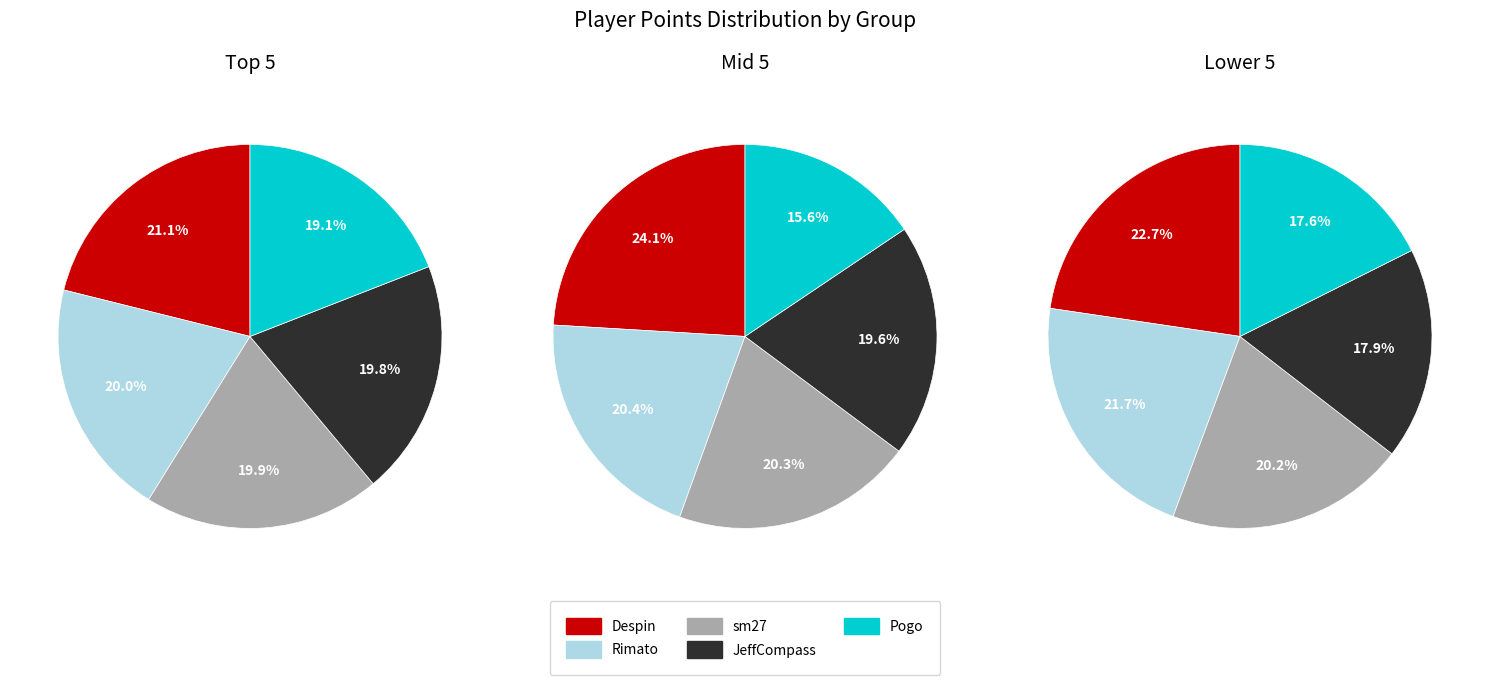

How many slices are in this pie chart?

5